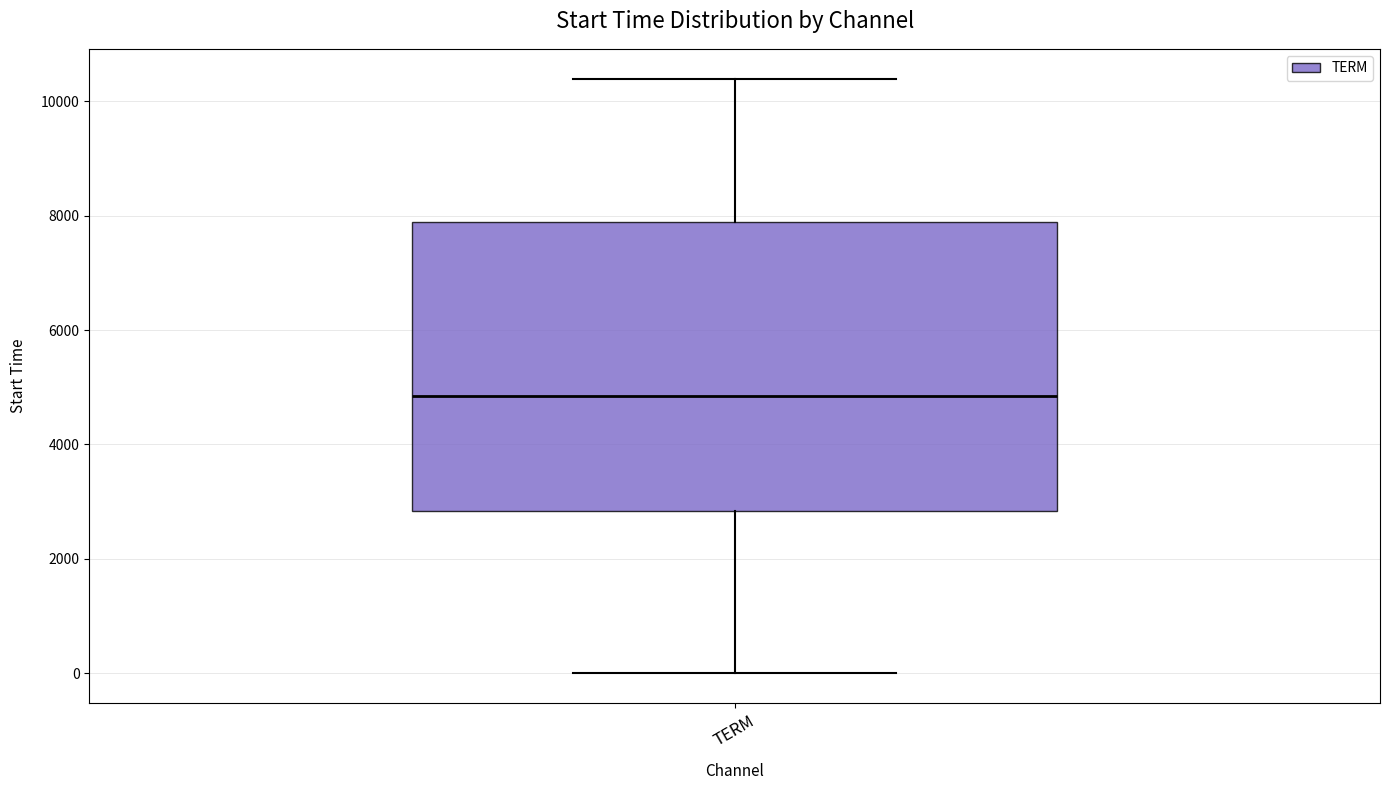

Transcribe this box plot: give where the median line is, the range the box spans, and where the two whiskers end, as read against the y-axis. The values are not printed on the chart, so give them approximately, as read against the axis.

median 4800, box 2800 to 7800, whiskers 0 to 10400